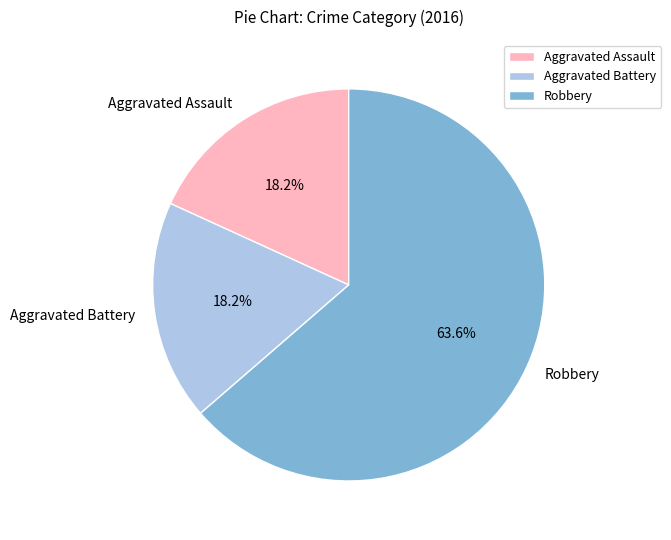

Do Aggravated Assault and Aggravated Battery together represent more than half of the pie?

No